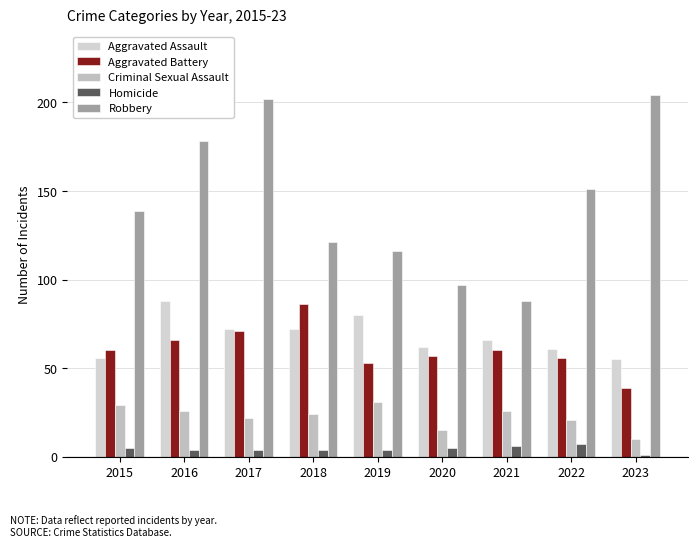

The Homicide series shows 1 at 2020. True or false?

False